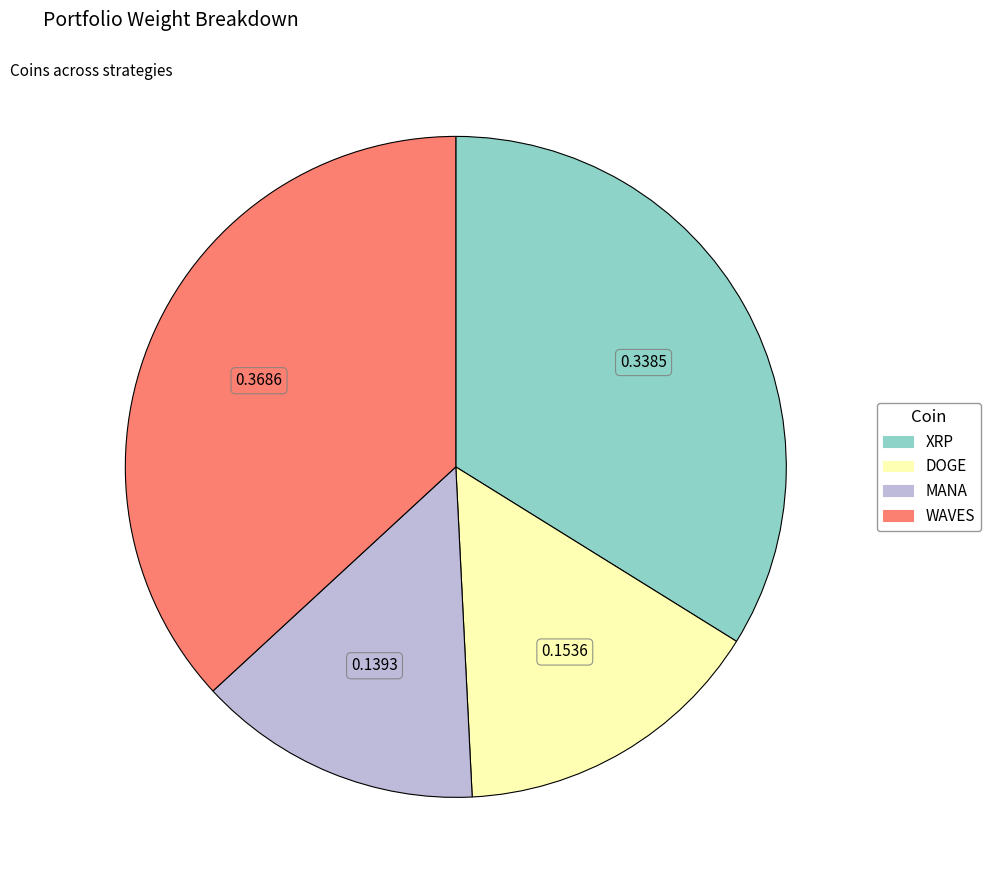

Is DOGE the majority of the pie?

No